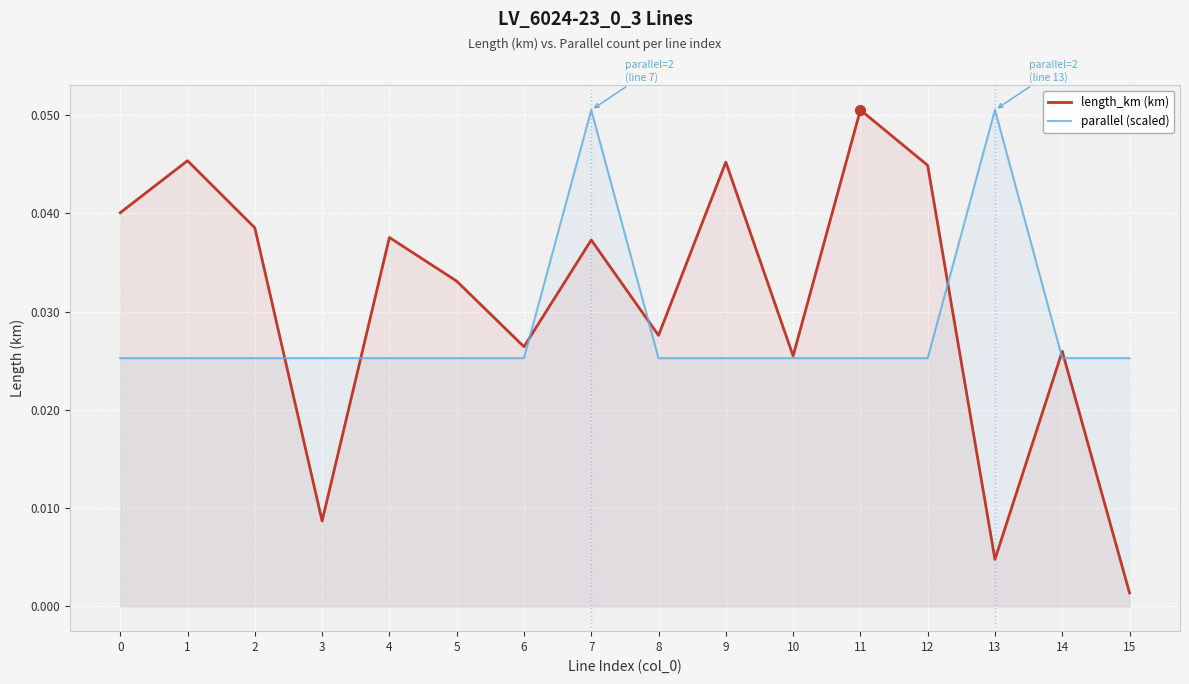

The value of parallel (scaled) at 11 is 0.0. True or false?

False